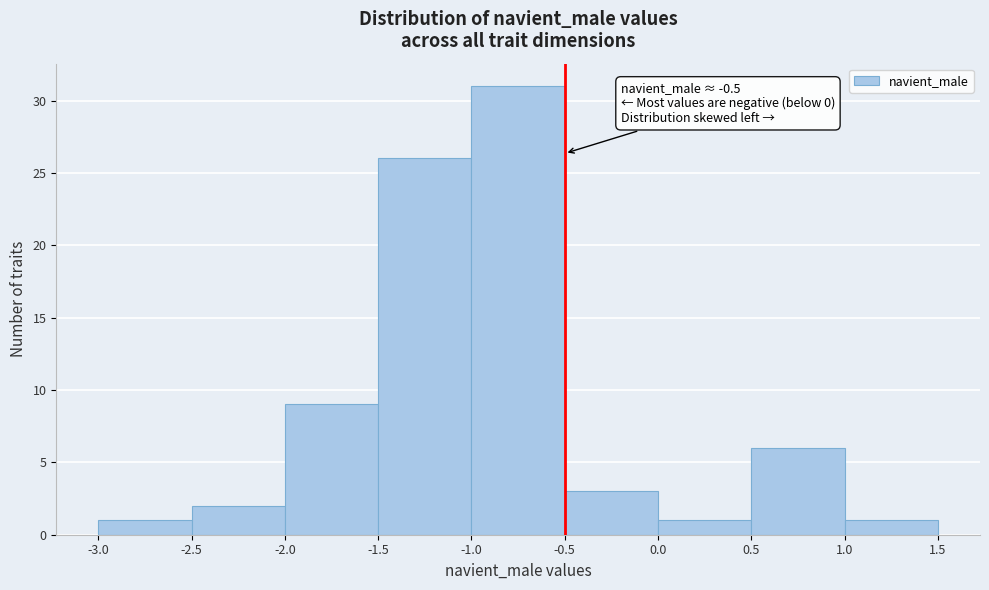

Over which range of the x-axis is the bar tallest?

-1.0 to -0.5